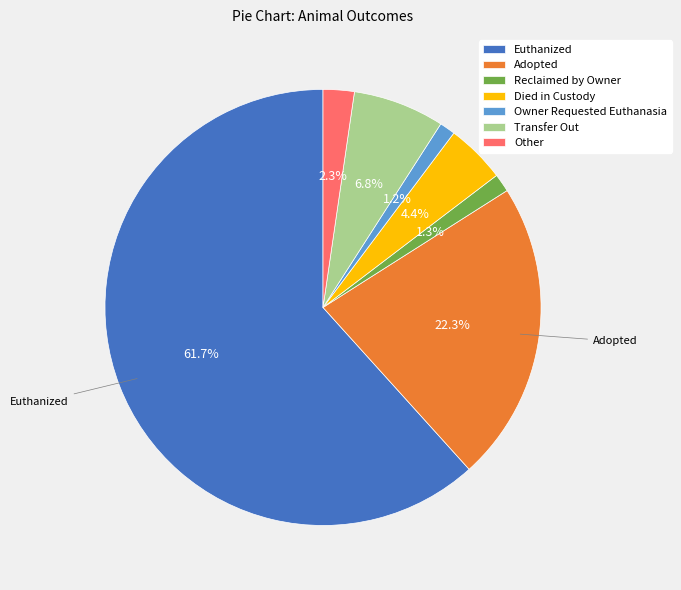

How much of the chart is everything except Other?

97.7%